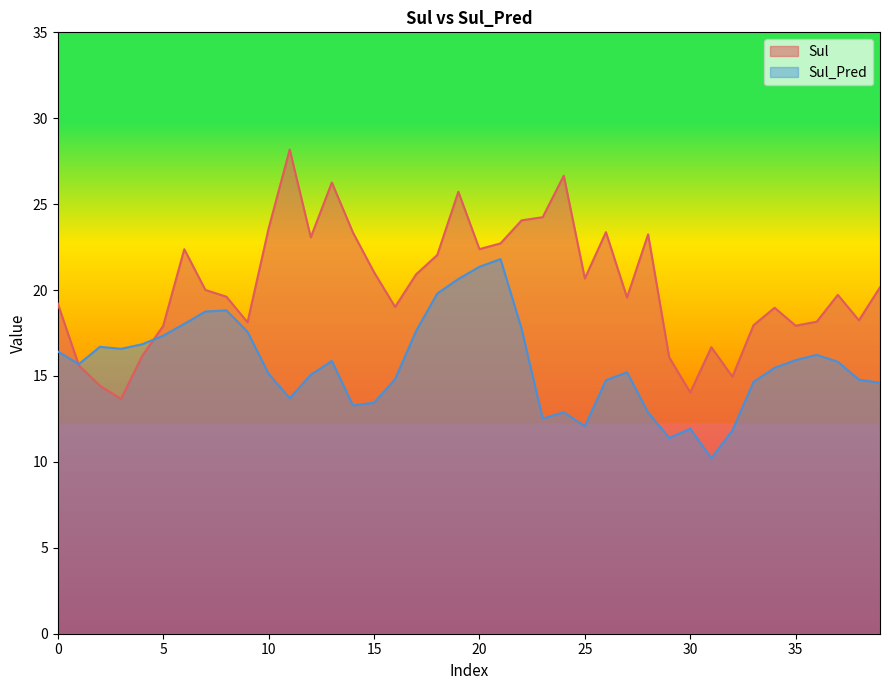

Between which two adjacent categories do Sul and Sul_Pred first intersect?

0 and 1